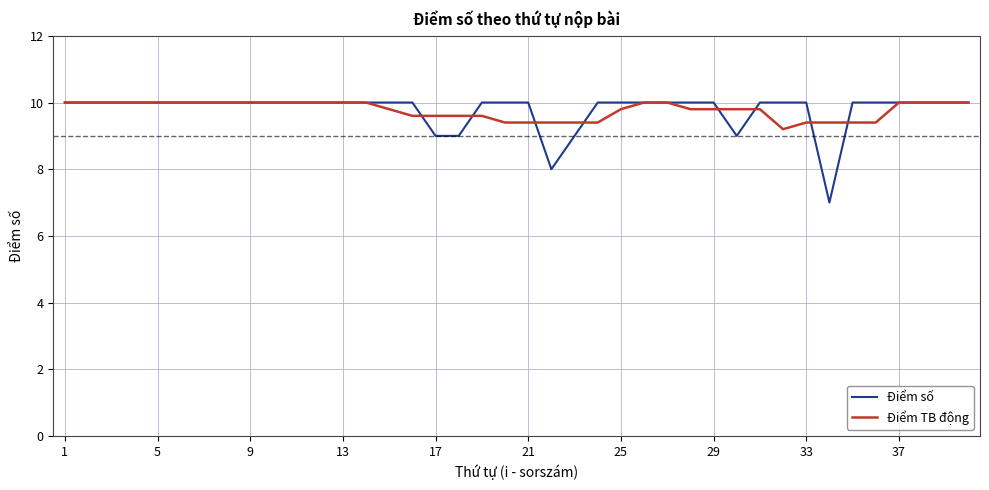

What is the maximum value for Điểm số?

10.0